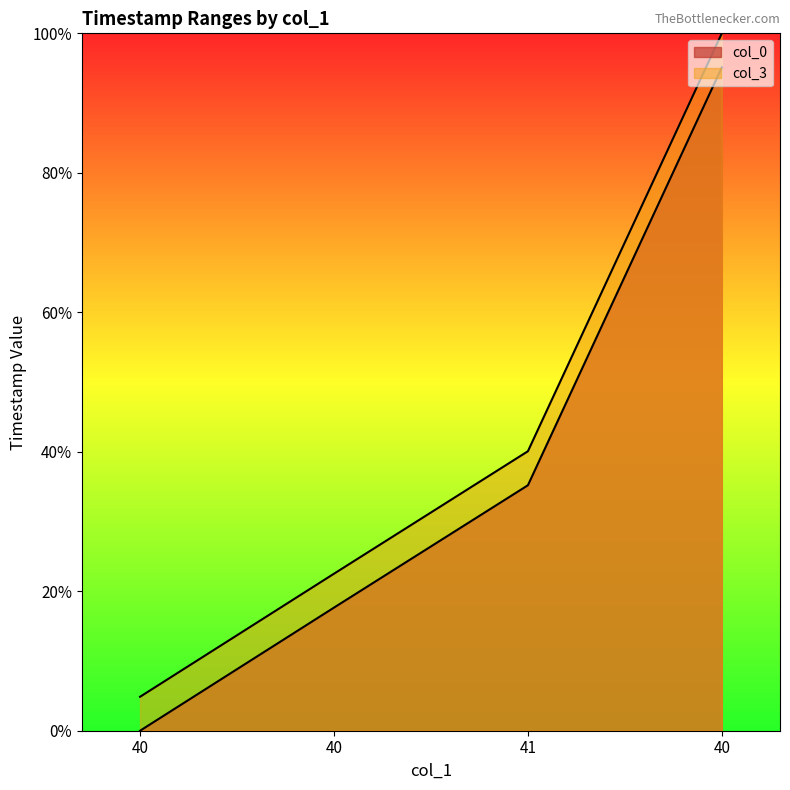

True or false: col_3 and col_0 cross at least once.

False